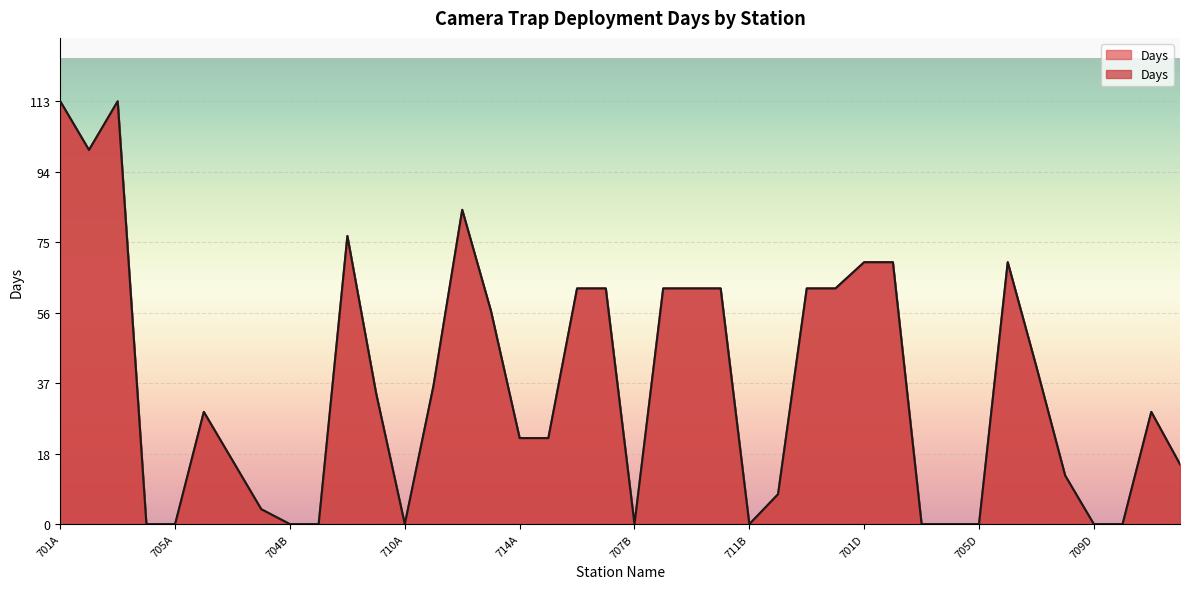

What position from the left is 709A?

12